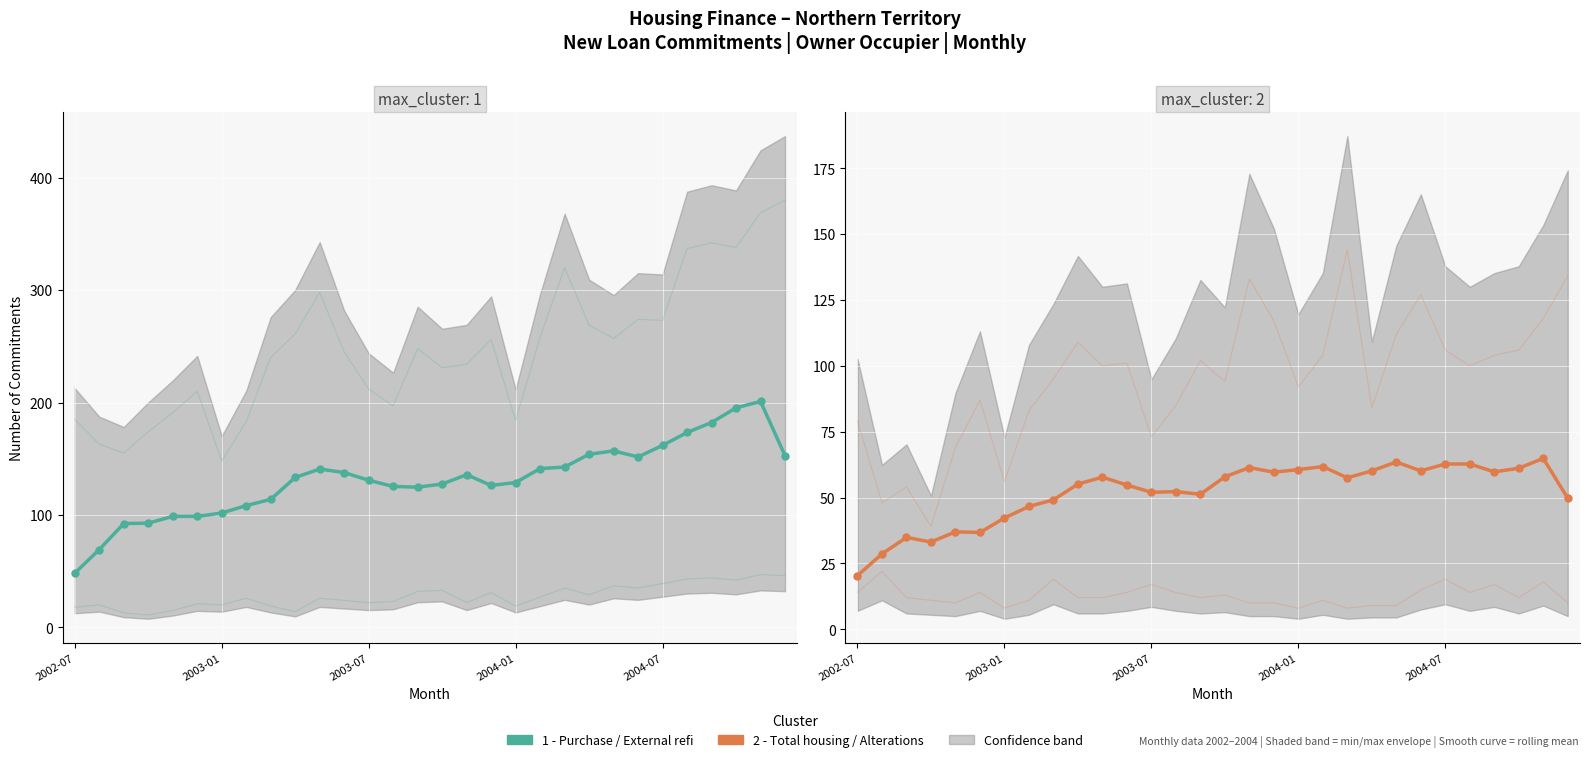

Reading right to left, list all the values displayed in this chart.

Purchase of existing dwellings: 152.8	201.0	195.2	182.2	173.4	161.9	151.6	157.0	154.0	142.6	141.2	128.9	126.2	135.9	127.5	124.8	125.4	130.9	137.8	140.9	133.4	113.9	108.4	101.8	98.8	98.8	92.8	92.4	69.2	48.2
Total housing excl refinancing: 49.8	64.9	61.1	59.8	62.8	62.8	60.1	63.5	60.1	57.5	61.8	60.6	59.6	61.4	57.9	51.2	52.2	52.0	54.8	57.8	55.1	49.1	46.6	42.2	36.8	37.0	33.1	34.9	28.6	20.4